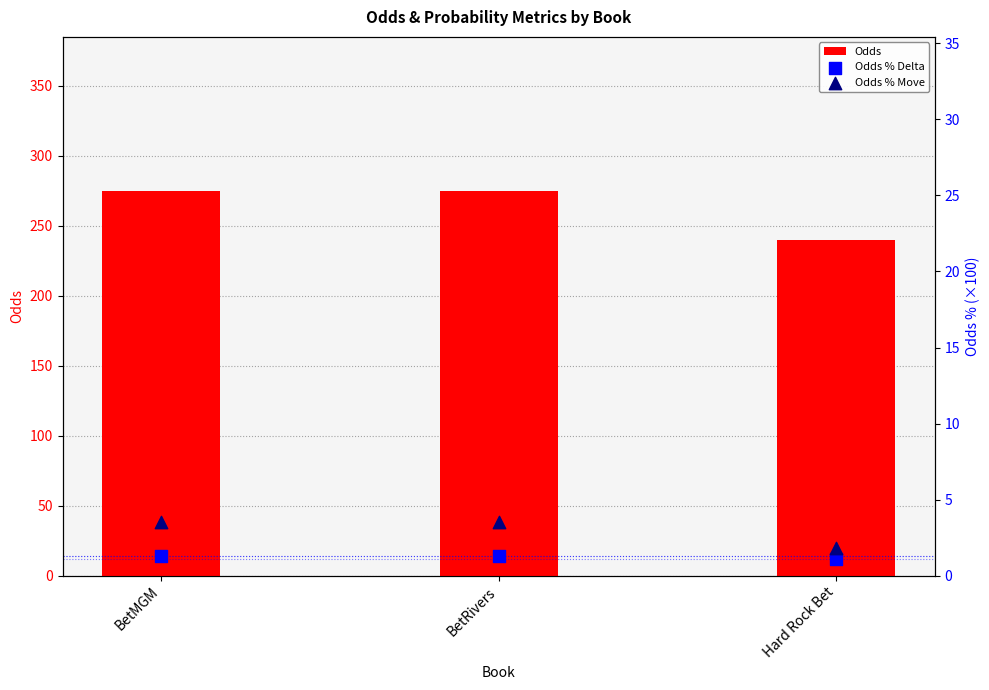

Which series has the widest spread of Y values?

Odds